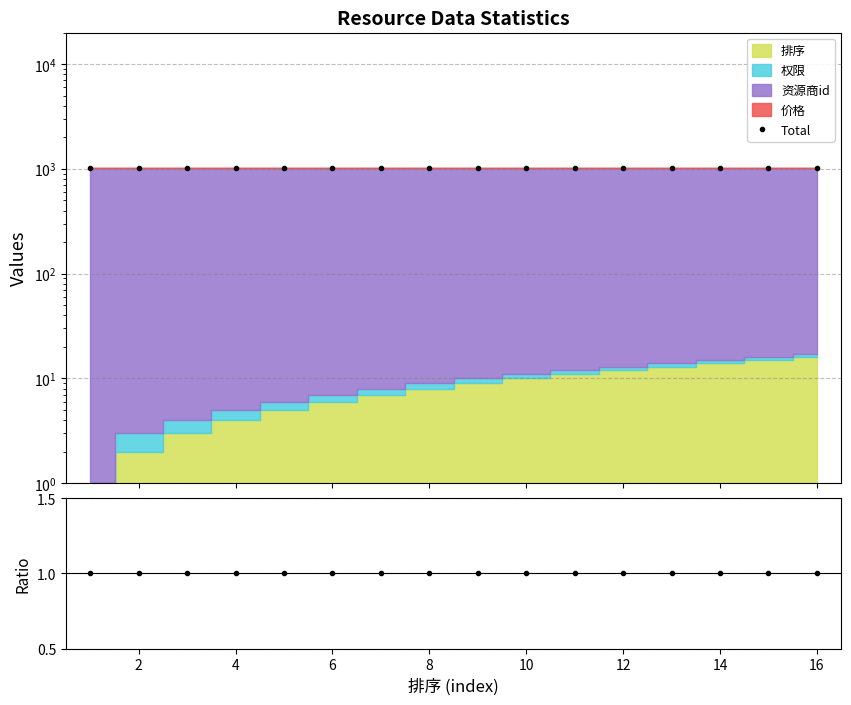

The value of Total at 8 is 1016. True or false?

True